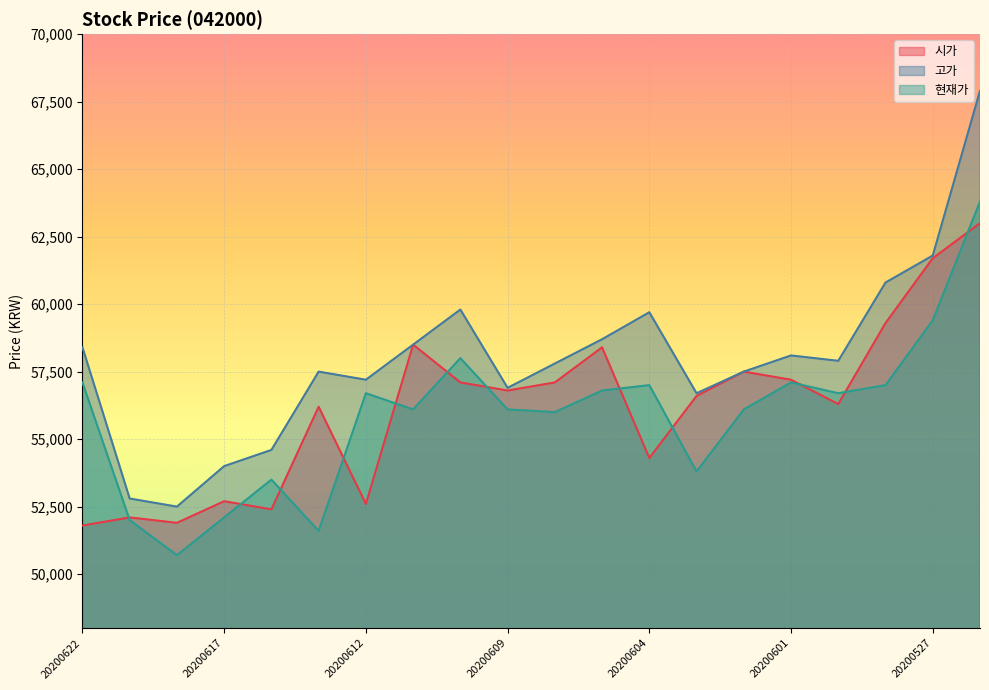

True or false: 시가 has a value of 58500 at 20200611.

True